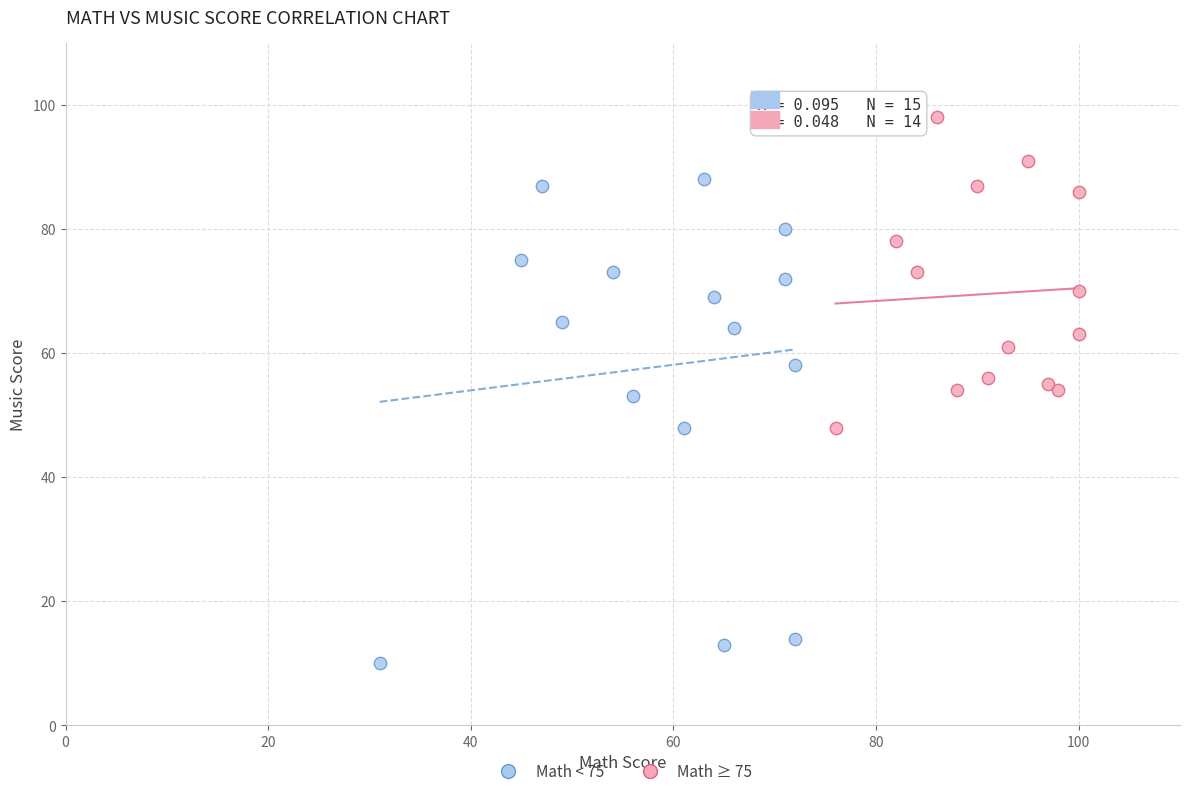

What are all the series names shown in the legend?

Math < 75, Math ≥ 75